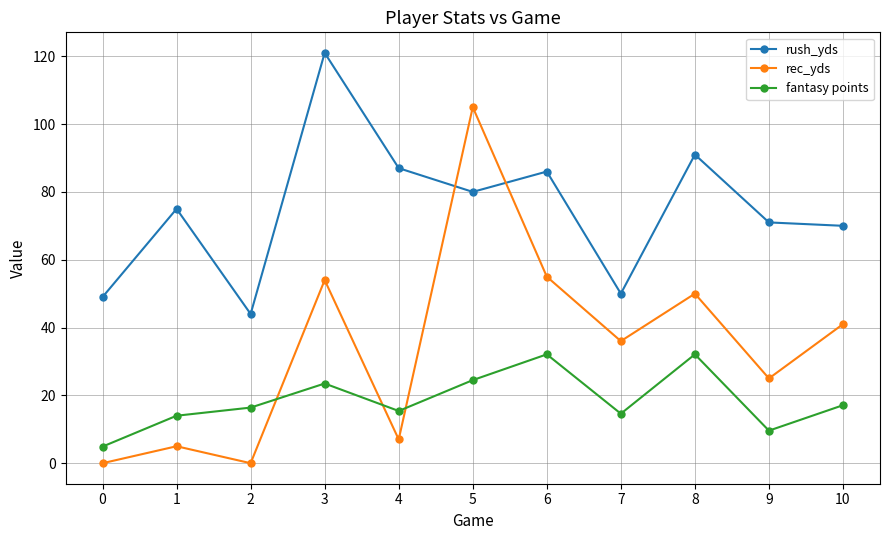

What is the difference between the maximum and minimum values in the rec_yds series?

105.0